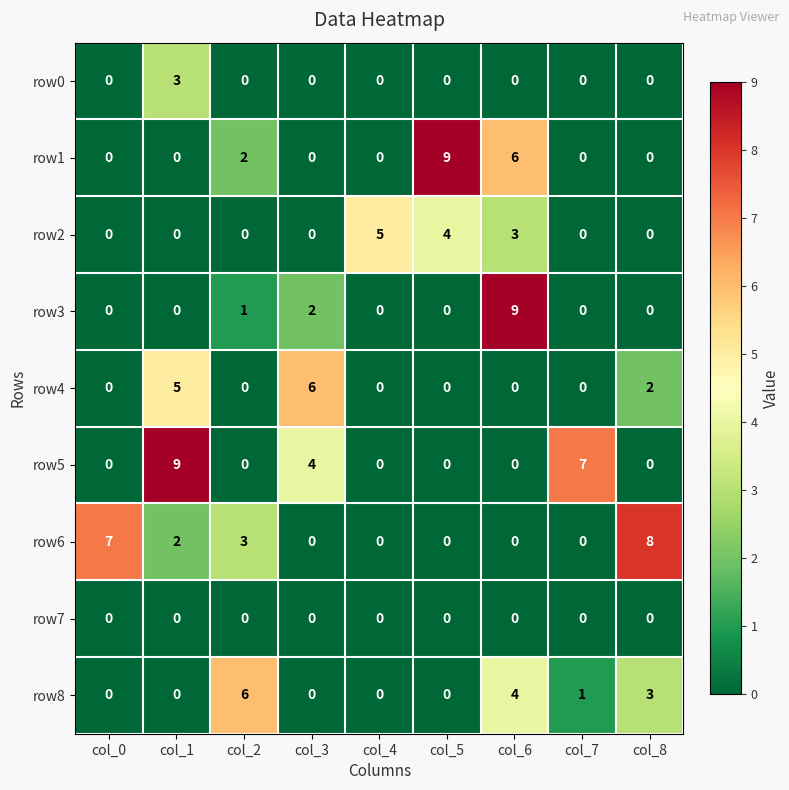

At which category is the sum across all series the highest?

col_6